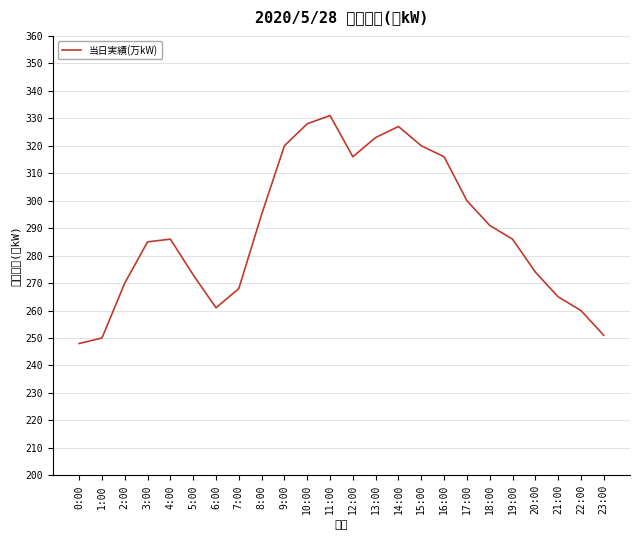

True or false: there are more than 0 points higher than both neighbors.

True